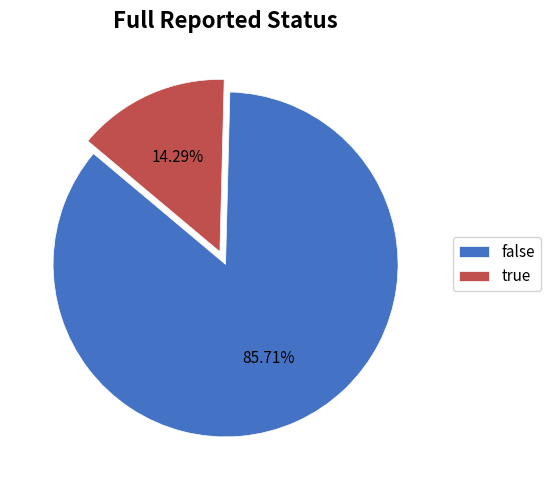

Which has a higher value, true or false?

false